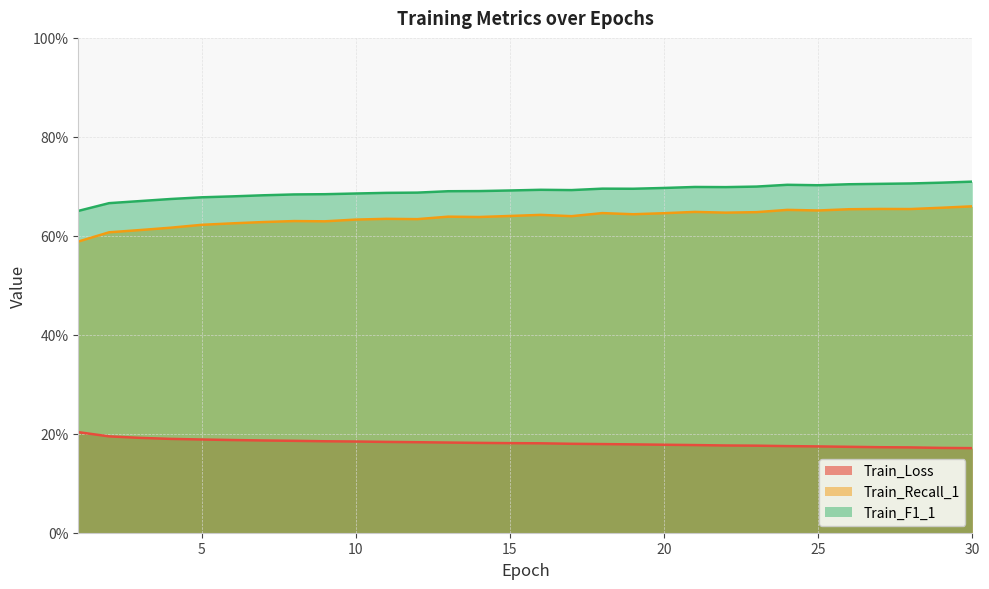

What value does the Train_Recall_1 series have at 9?

0.6